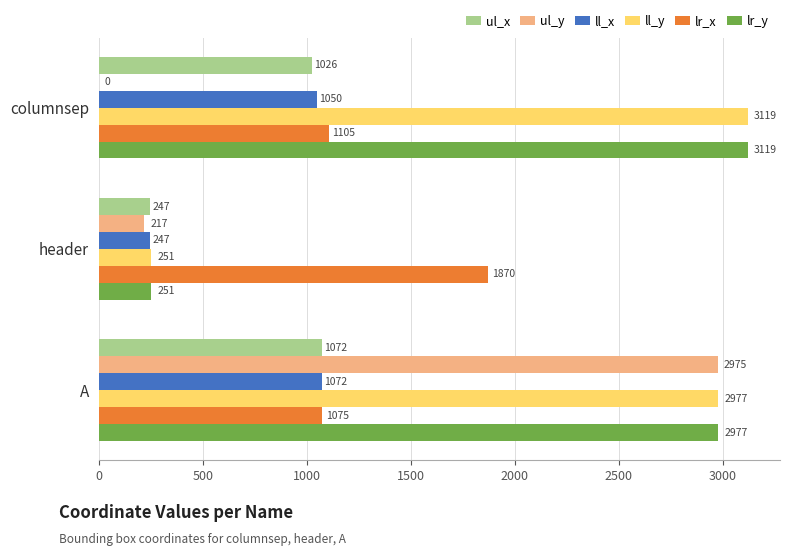

At which label does ul_y reach its peak?

A